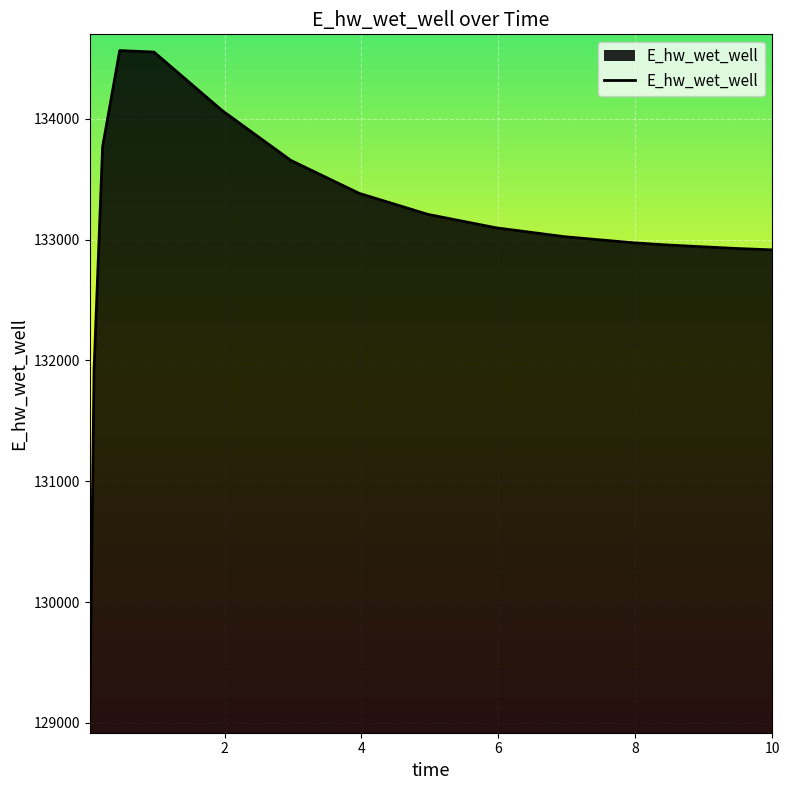

What is the difference between the maximum and minimum values?

5518.4